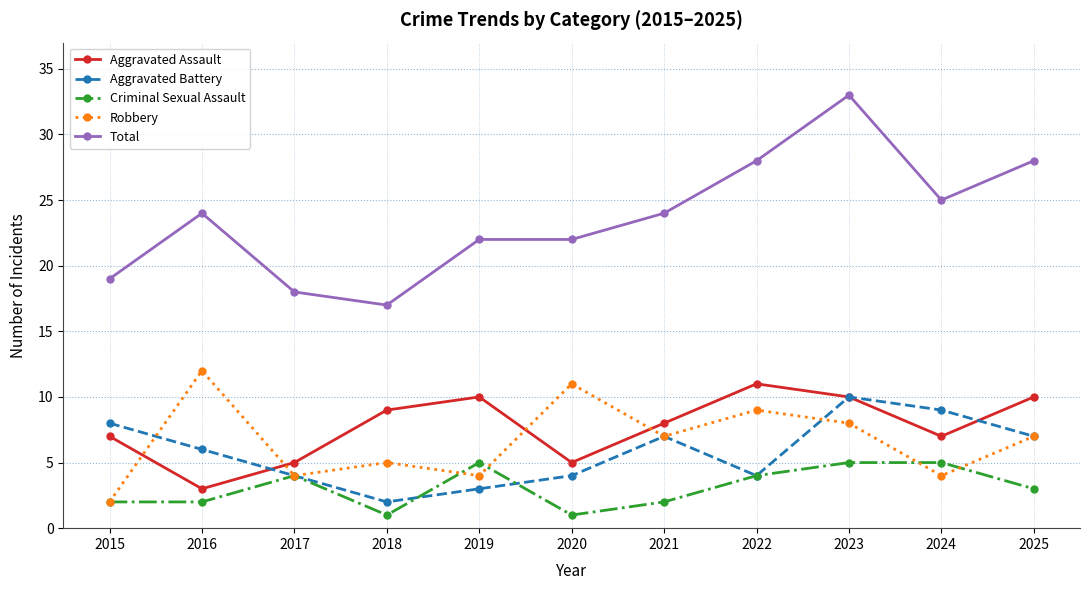

Is it true that Robbery equals 12 at 2016?

True